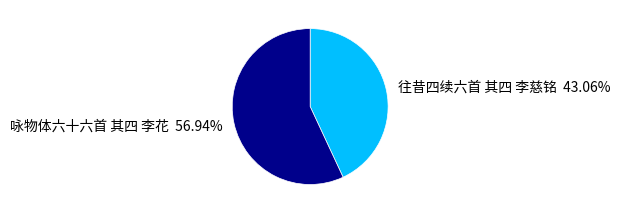

To the nearest percent, what is the difference between the 往昔四续六首 其四 李慈铭 and 咏物体六十六首 其四 李花 slice percentages?

14%